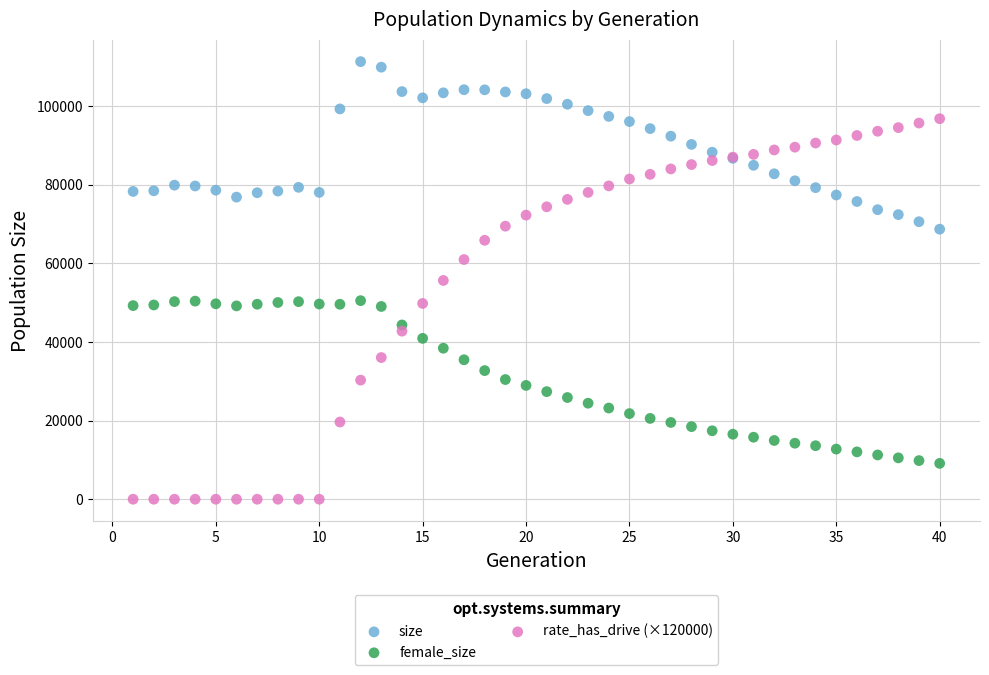

Which series contains the lowest Y value?

rate_has_drive (×120000)